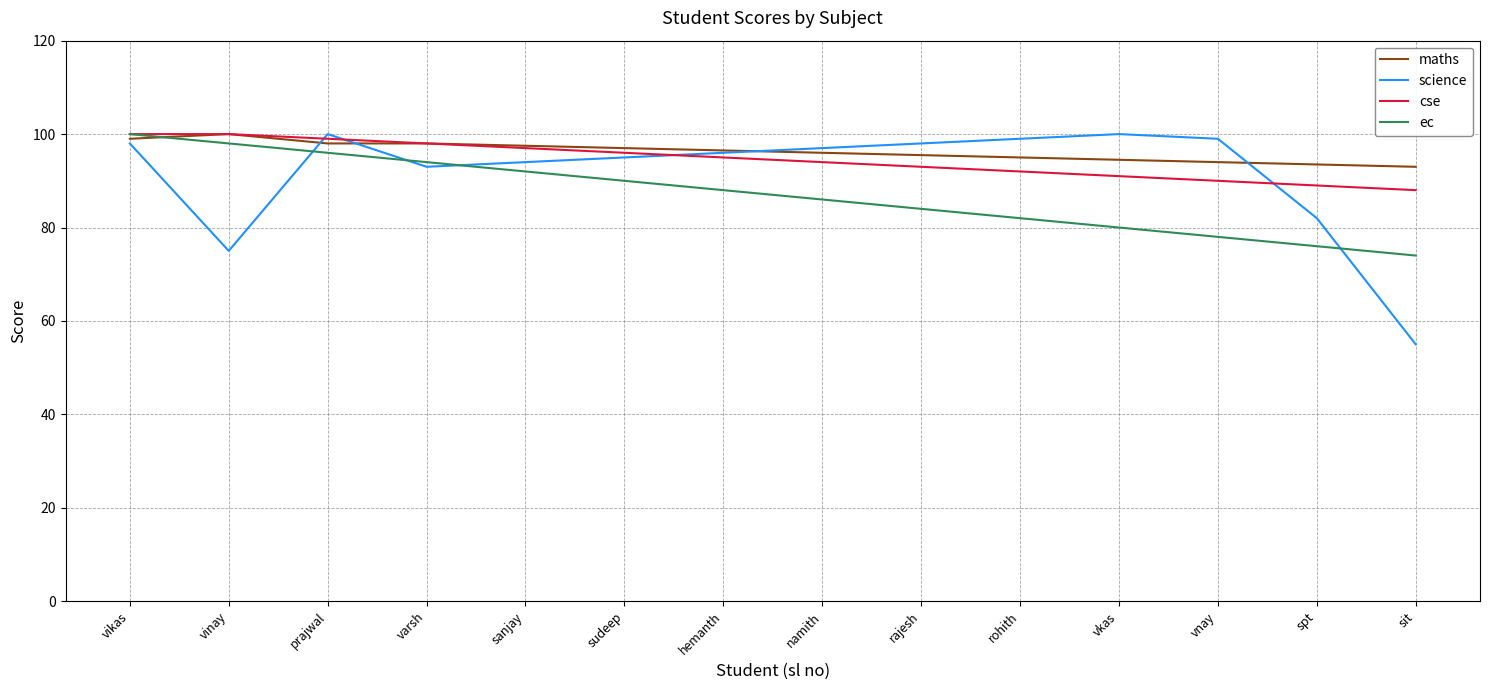

At which category does maths reach its first local peak?

vinay